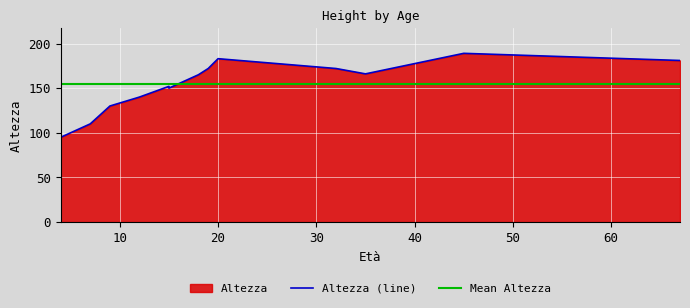

What is the sum of all values?

2005